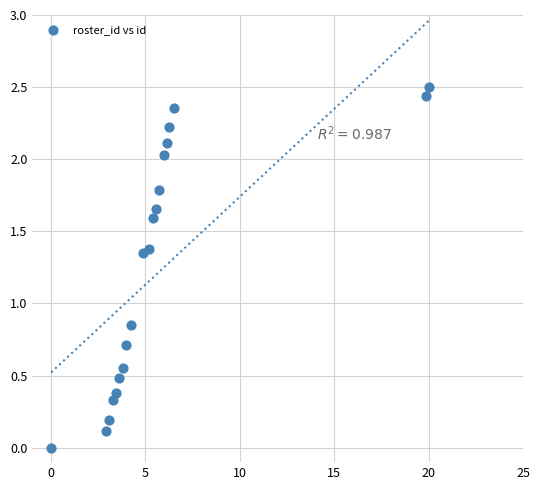

What is the range of X values (max minus min)?

20.0